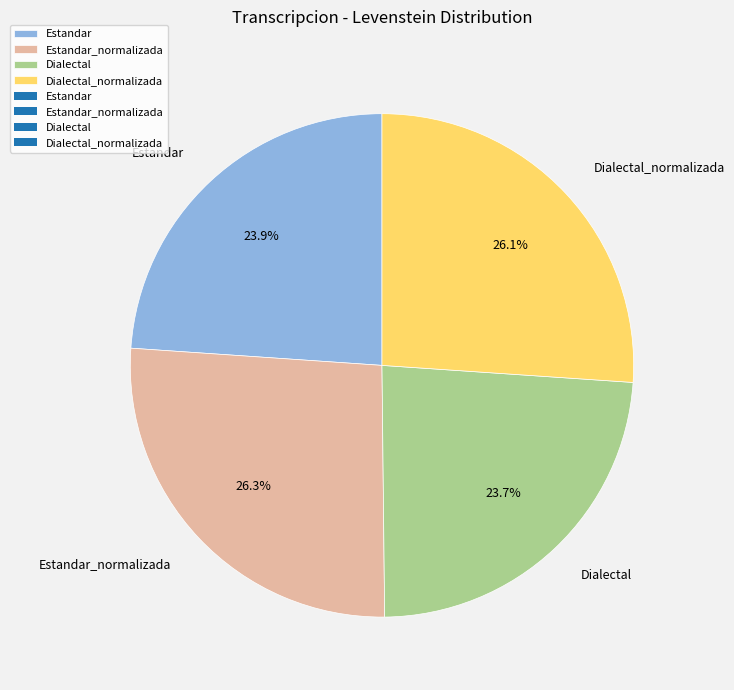

Approximately how many times larger is the value at Estandar compared to Dialectal_normalizada?

0.9